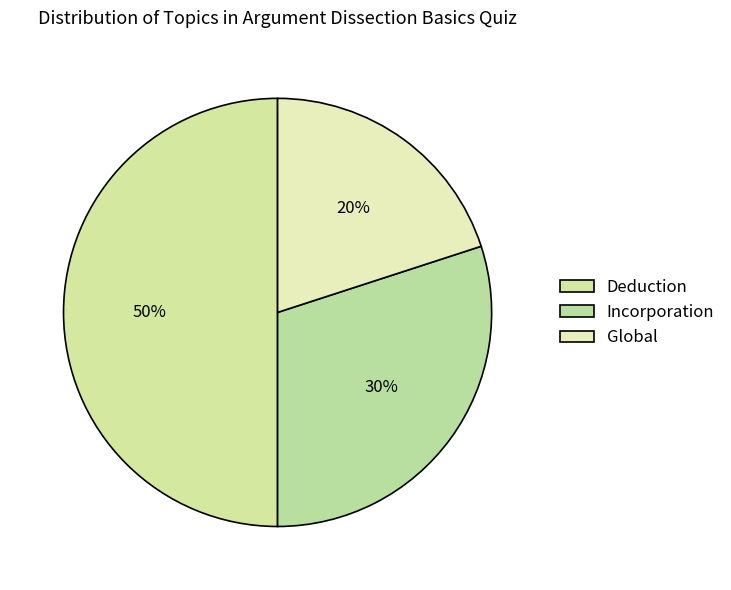

What percentage is NOT represented by Global?

80.0%